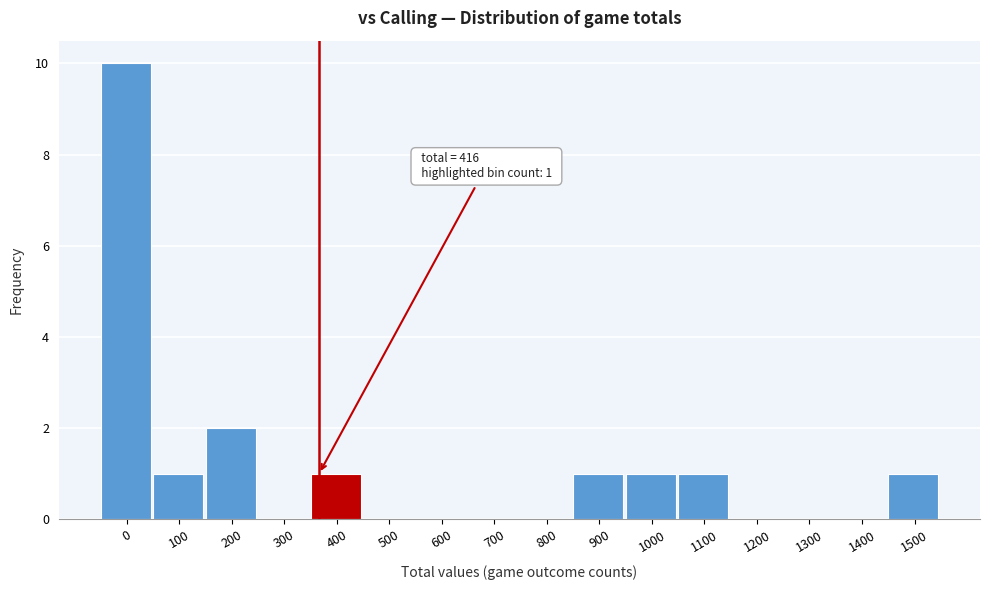

Reading left to right, what are all the values shown in this chart?

0=10	100=1	200=2	300=0	400=1	500=0	600=0	700=0	800=0	900=1	1000=1	1100=1	1200=0	1300=0	1400=0	1500=1